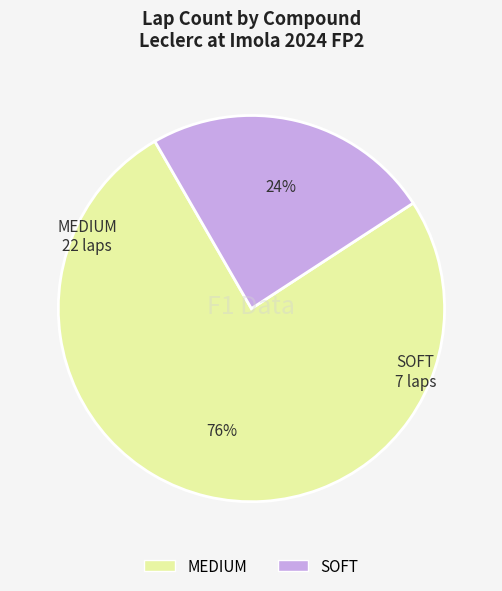

Count the number of slices in the pie.

2